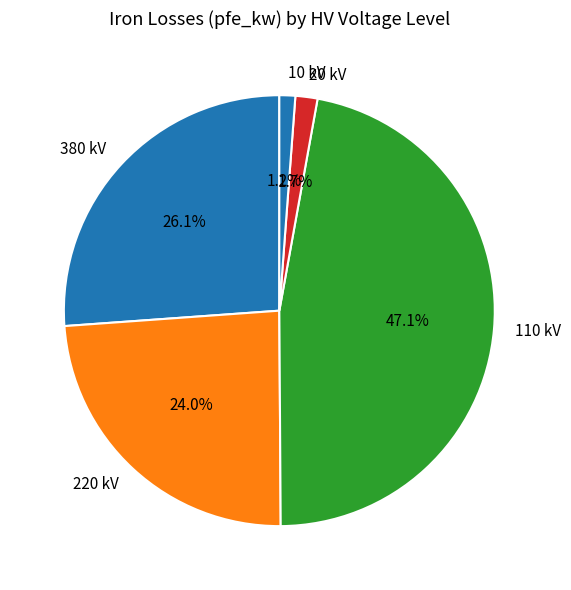

What is the largest slice in the pie chart?

110 kV